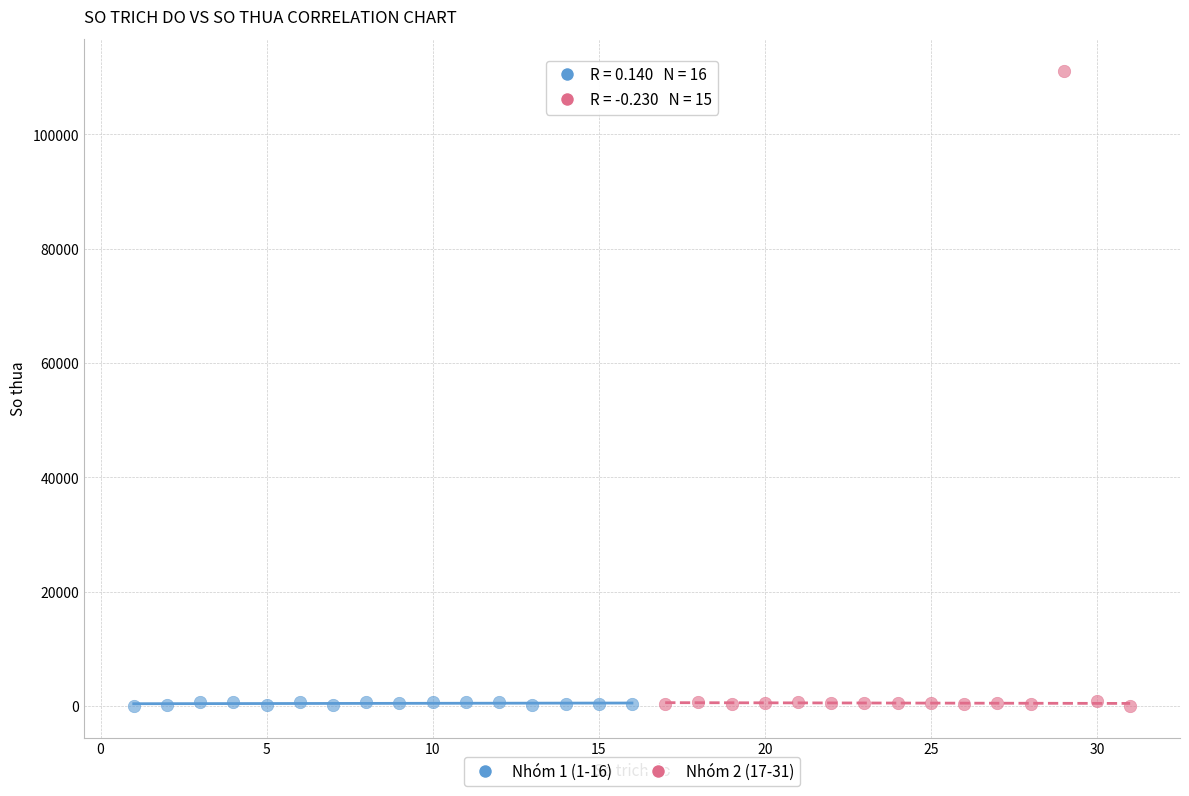

Which series has the largest Y range (max minus min)?

Nhóm 2 (17-31)